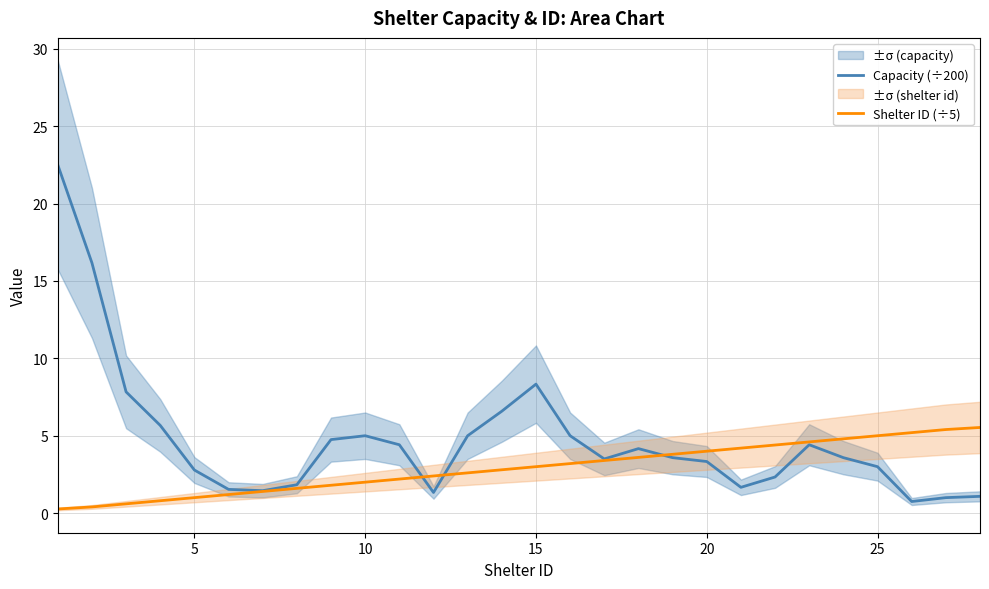

True or false: Capacity (÷200) has a value of 4.5 at 5.

False